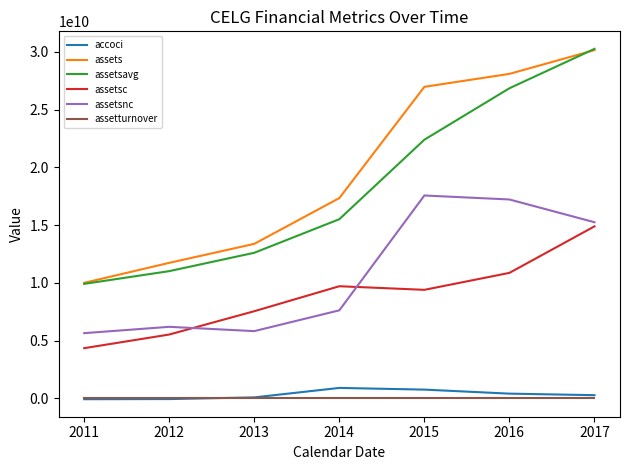

True or false: assetturnover and assetsc cross at least once.

False